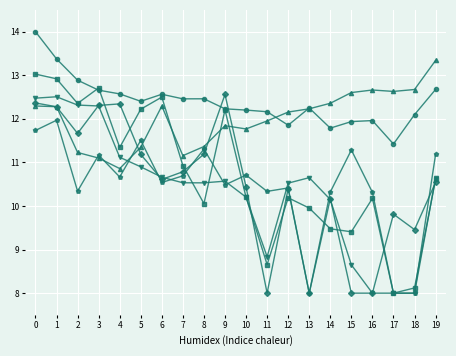

What is the total value across all series at 13?

61.1